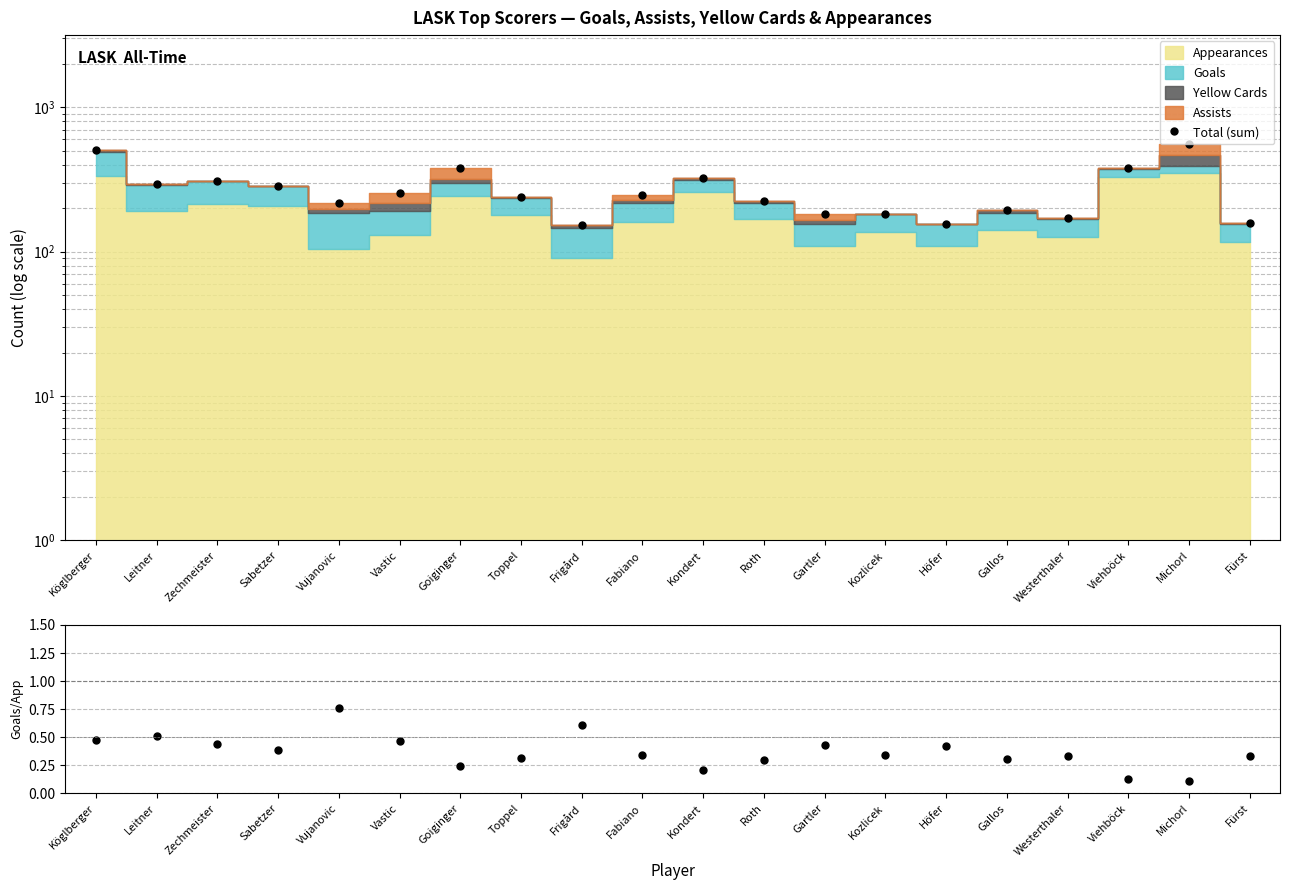

What is the sum of all Total (sum) values?

5409.0